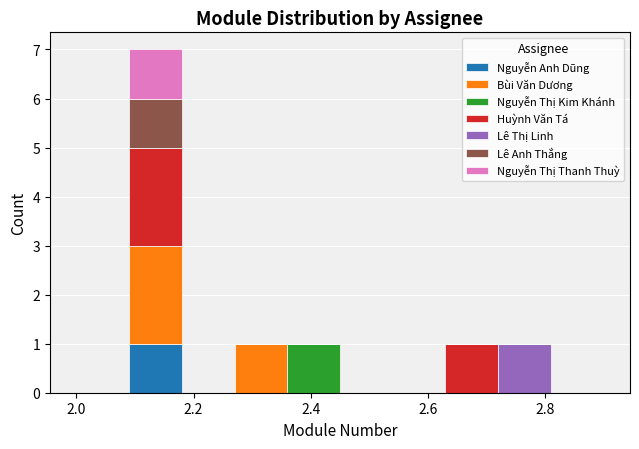

Which range on the x-axis has the tallest stacked bar (by total height)?

2.09 to 2.18